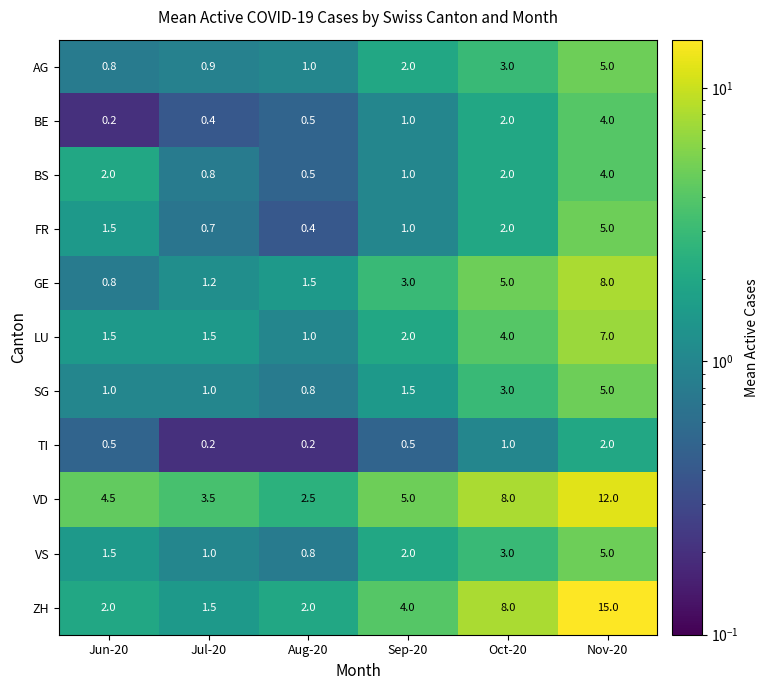

What is the highest value of the GE series?

8.0